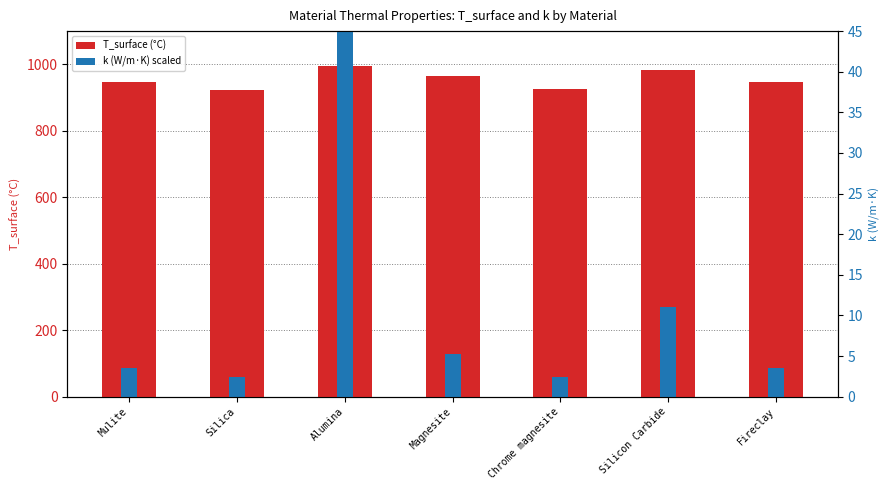

What is the sum of all k (scaled) values?

1788.9